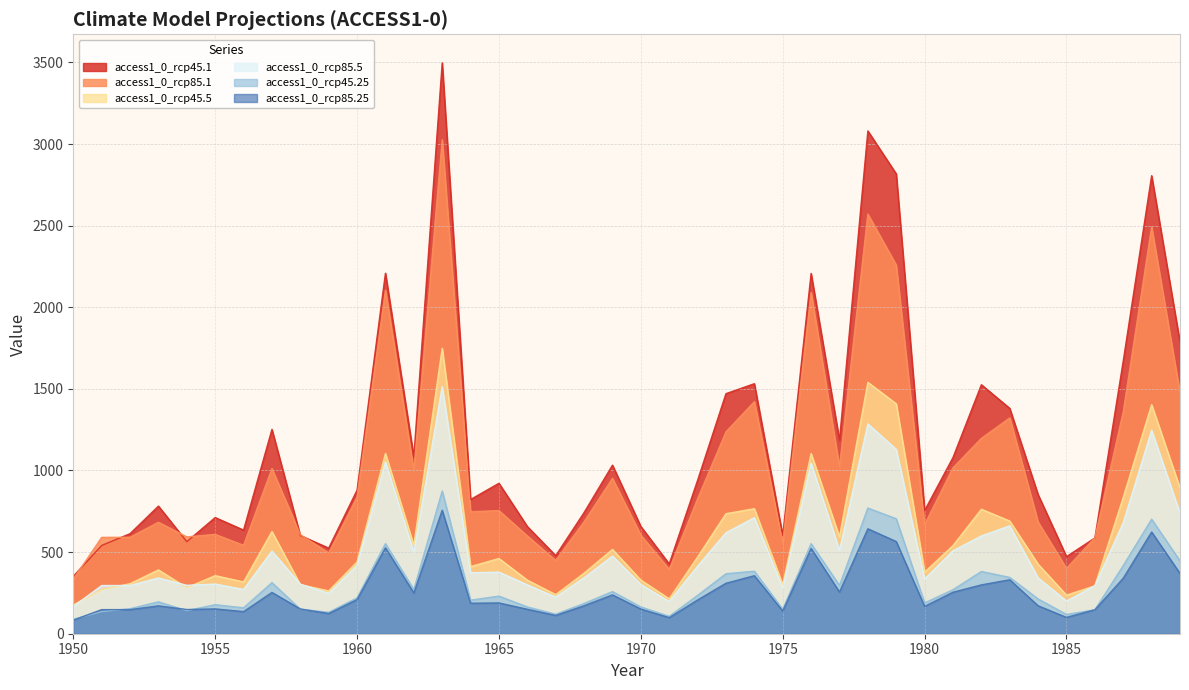

Between 1962 and 1960, which is larger?

1962